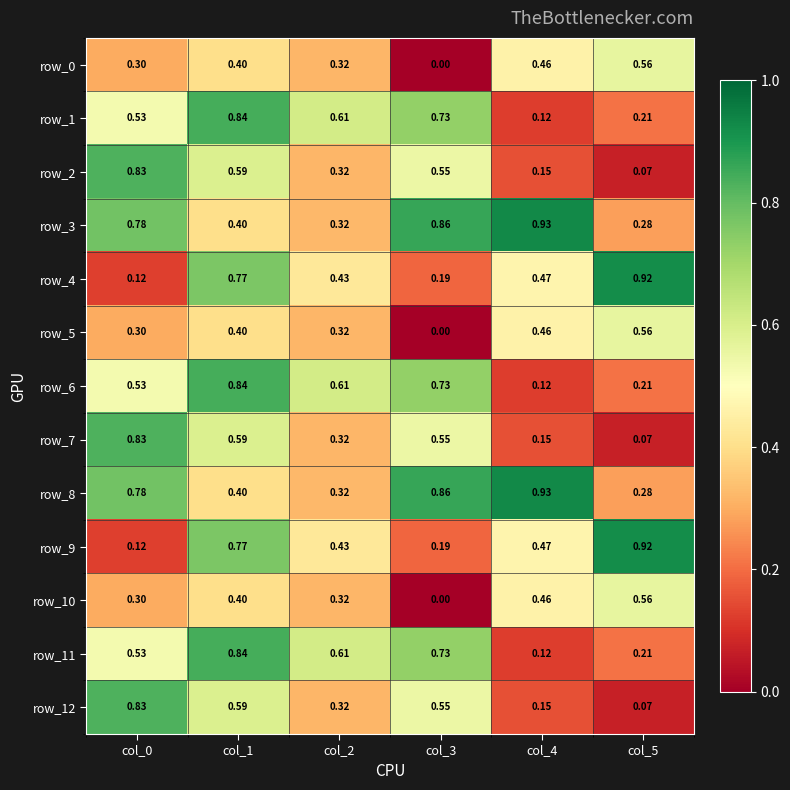

Is the value of row_3 at col_2 greater than the value of row_1 at col_4?

Yes